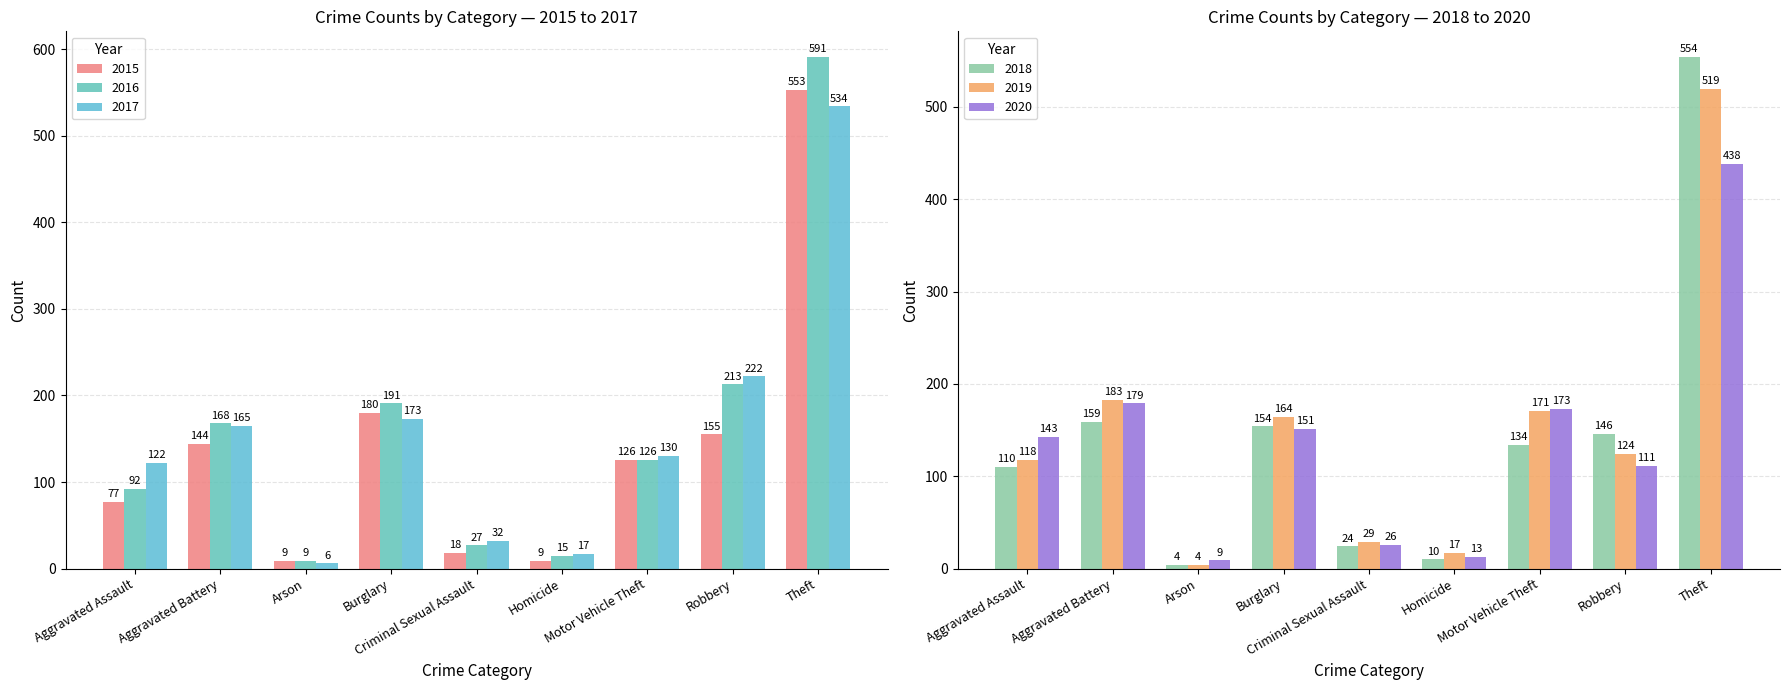

What position from the left is Homicide?

6